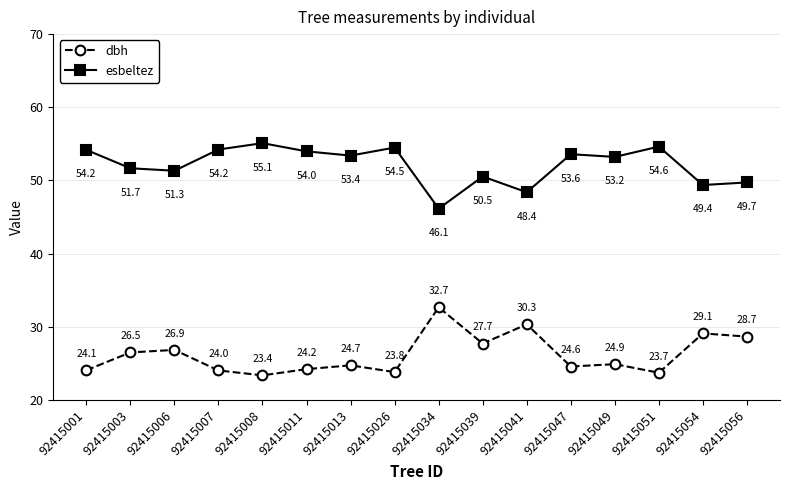

True or false: esbeltez and dbh intersect in this chart.

False